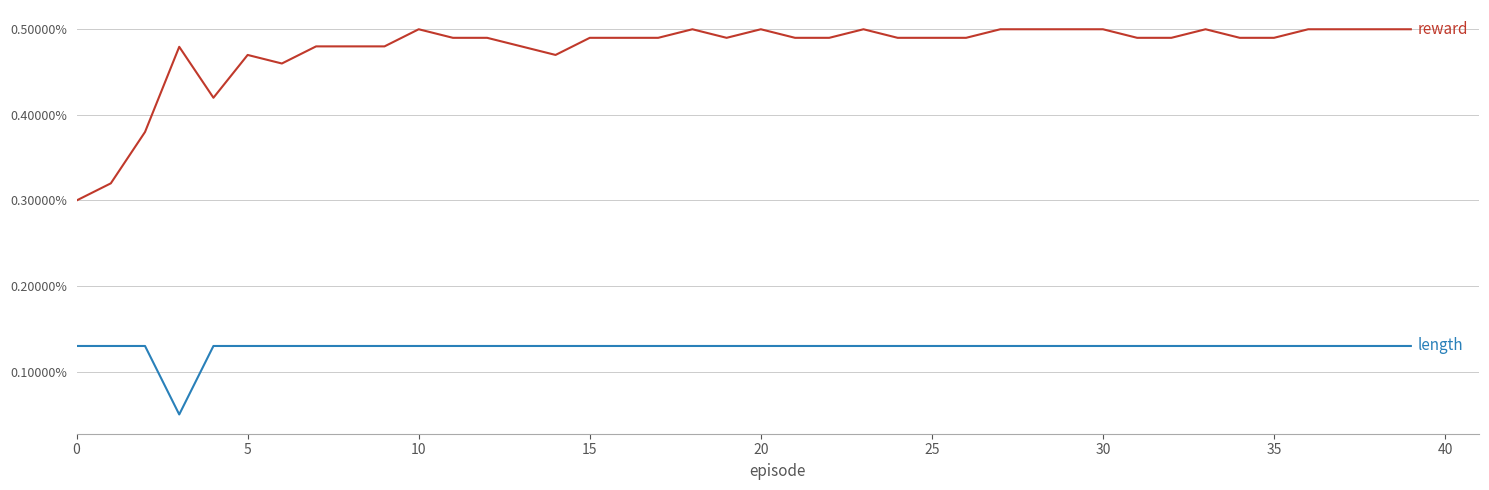

At which category is the sum across all series the highest?

10